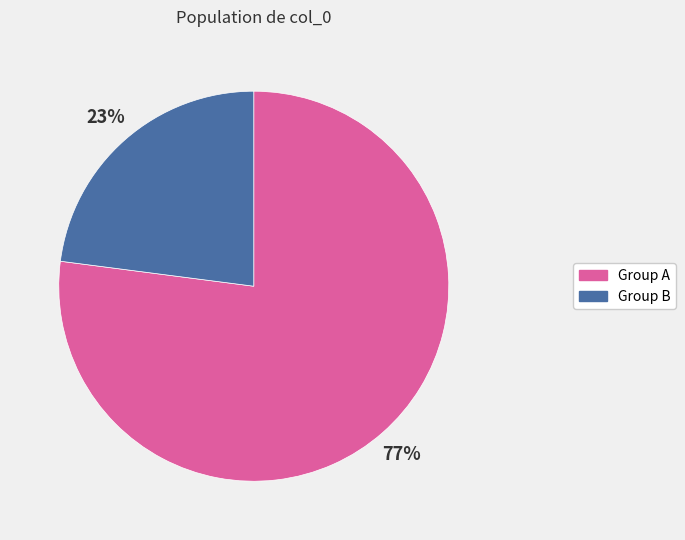

To the nearest percent, what is the average slice percentage?

50%